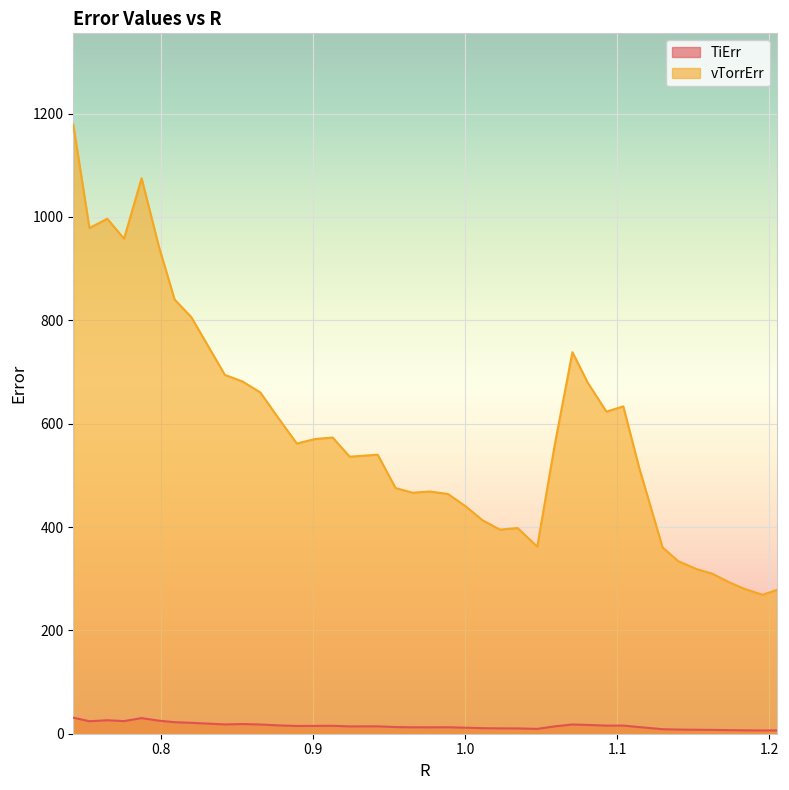

Rank the series at 1.1624672086473922 from lowest to highest value.

TiErr, vTorrErr